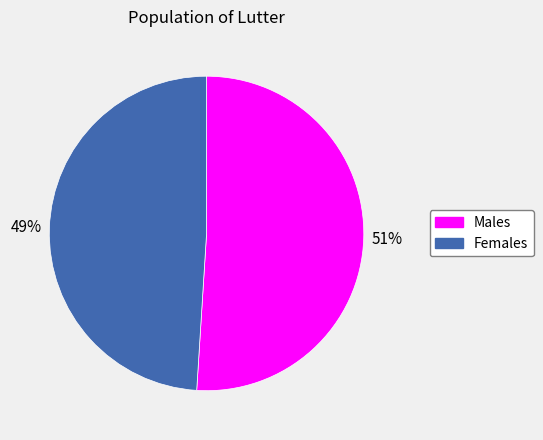

Which slice represents more than half of the pie?

Males